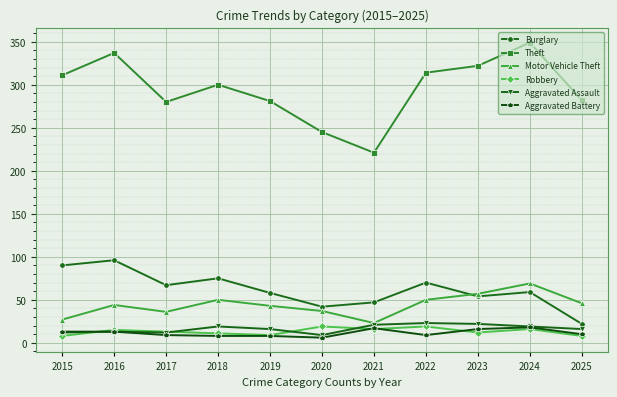

Where is the first local maximum for Motor Vehicle Theft?

2016